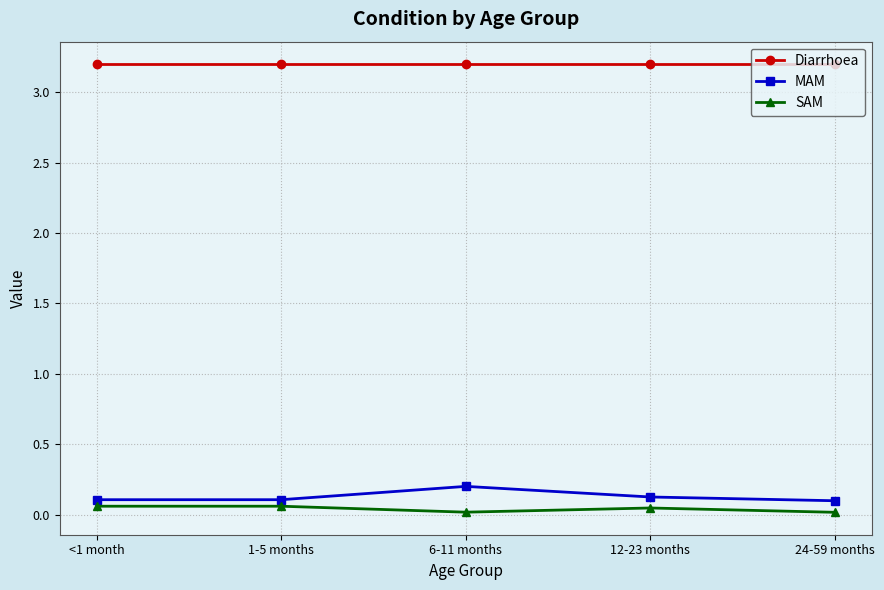

True or false: MAM and Diarrhoea cross at least once.

False